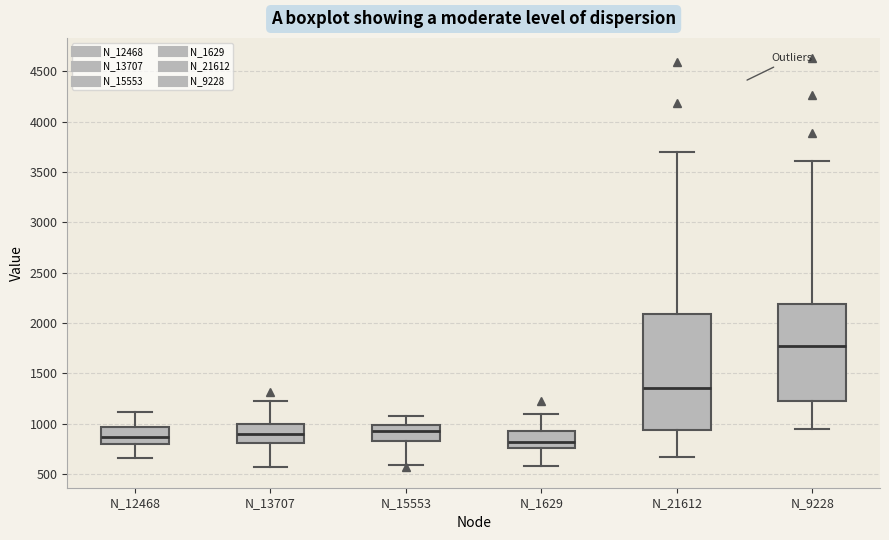

Reading left to right, transcribe this box plot: for each box, give where its median line is, the range the box spans, and where its two whiskers end, as read against the y-axis. The values are not printed on the chart, so give them approximately, as read against the axis.

N_12468: median 850, box 800 to 950, whiskers 650 to 1100
N_13707: median 900, box 800 to 1000, whiskers 550 to 1250
N_15553: median 950, box 850 to 1000, whiskers 600 to 1100
N_1629: median 800, box 750 to 950, whiskers 600 to 1100
N_21612: median 1350, box 950 to 2100, whiskers 650 to 3700
N_9228: median 1750, box 1250 to 2200, whiskers 950 to 3600